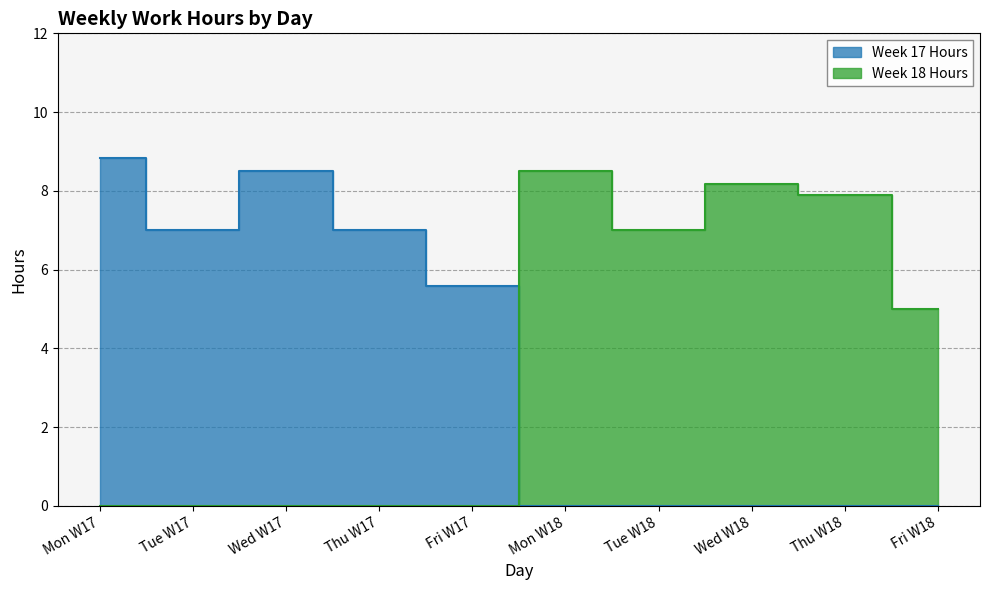

What is the total value across all series at Friday?

5.6